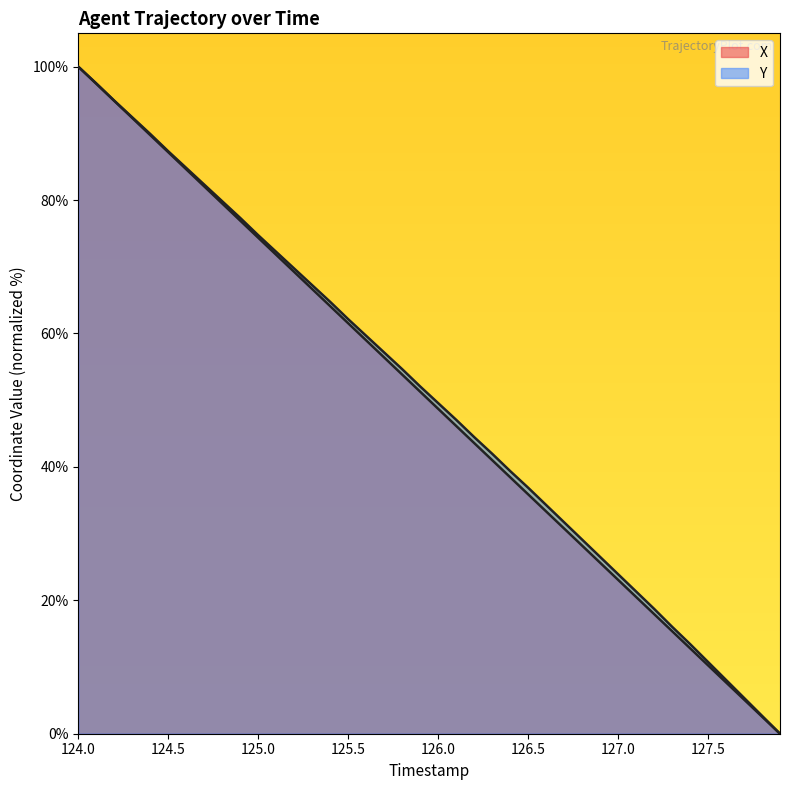

True or false: Y has more than 0 points higher than both neighbors.

False